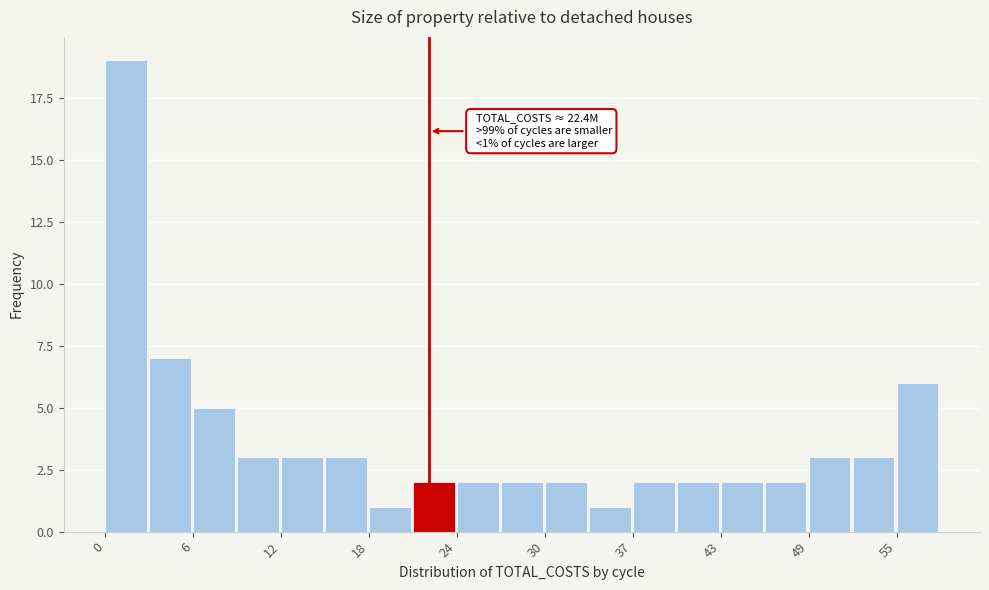

Around what value on the x-axis is the tallest bar? Give the approximate position of its centre, as read against the axis.

1